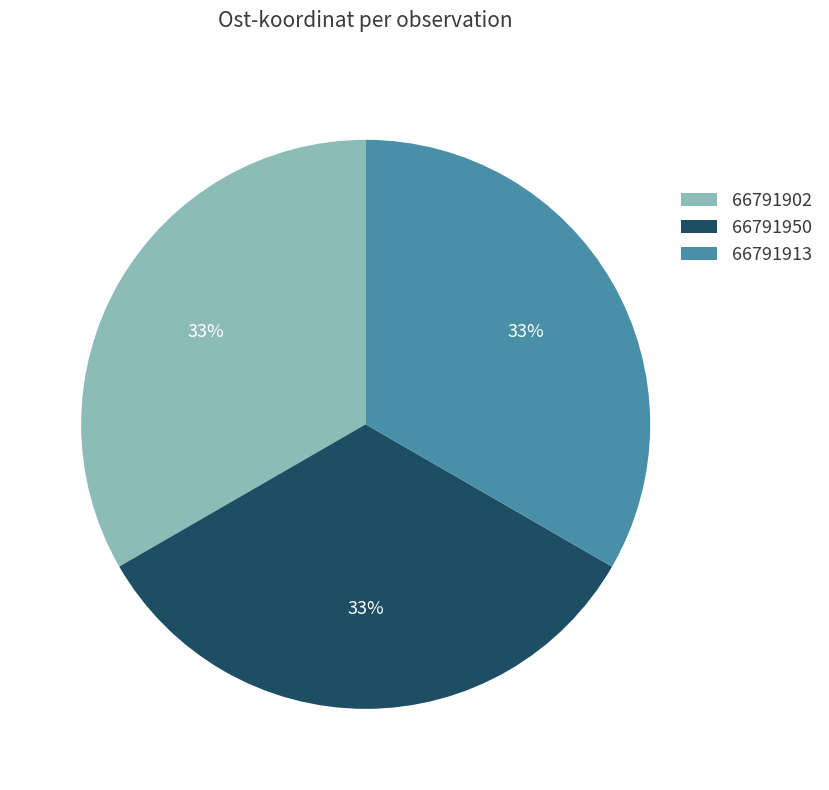

To the nearest percent, what is the combined percentage of 66791950 and 66791913?

67%